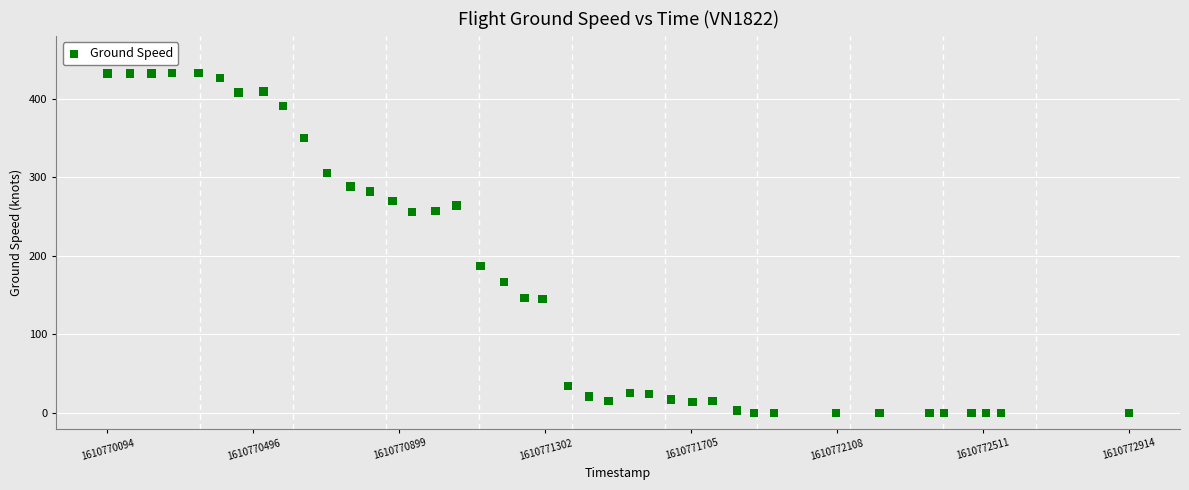

What Y value in the scatter plot is closest to 216?

187